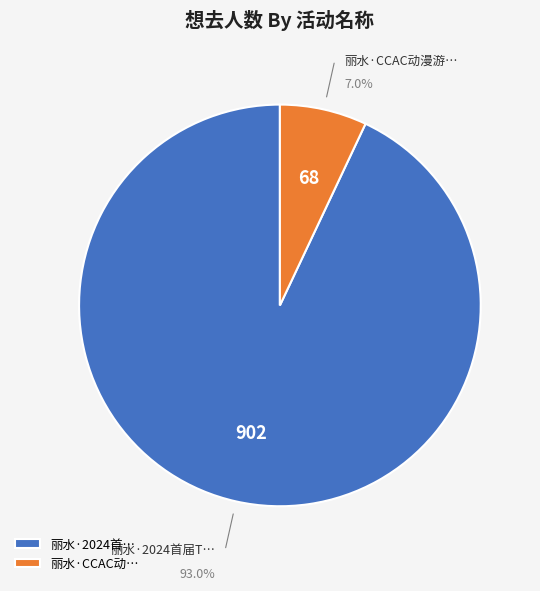

Approximately how many times larger is the value at 丽水·2024首… compared to 丽水·CCAC动…?

13.3